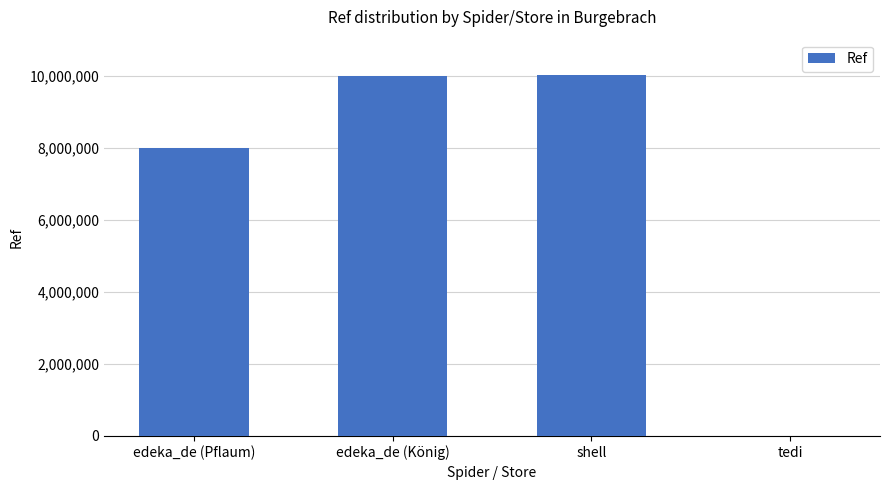

Is it true that the value at edeka_de (König) is 3243754?

False